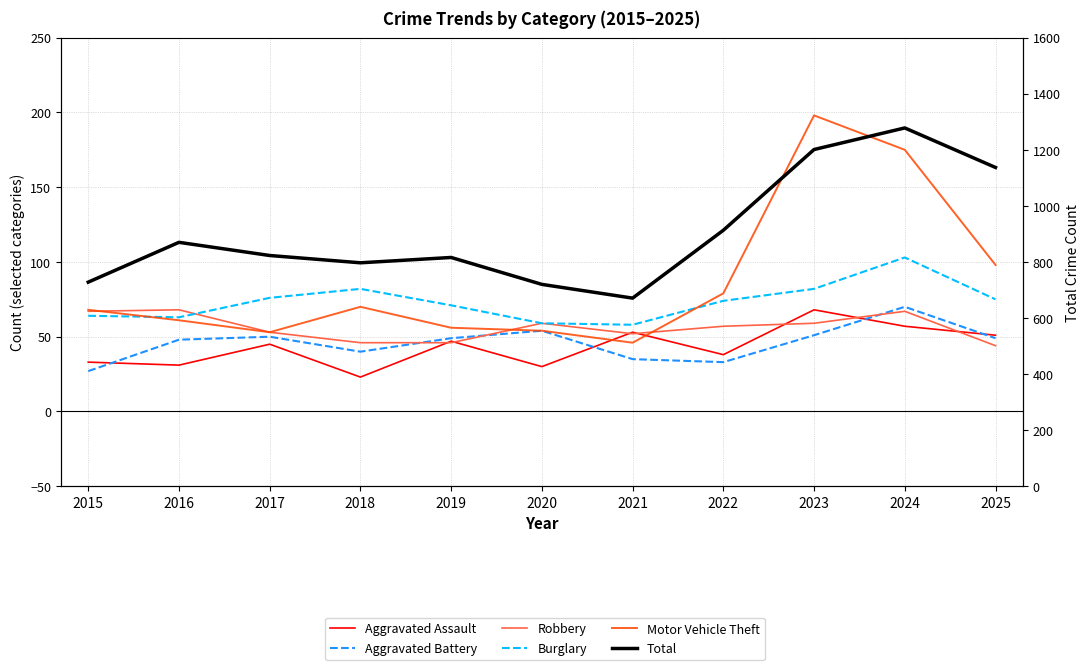

Read the Aggravated Battery value at 2015, to the nearest 10.

30